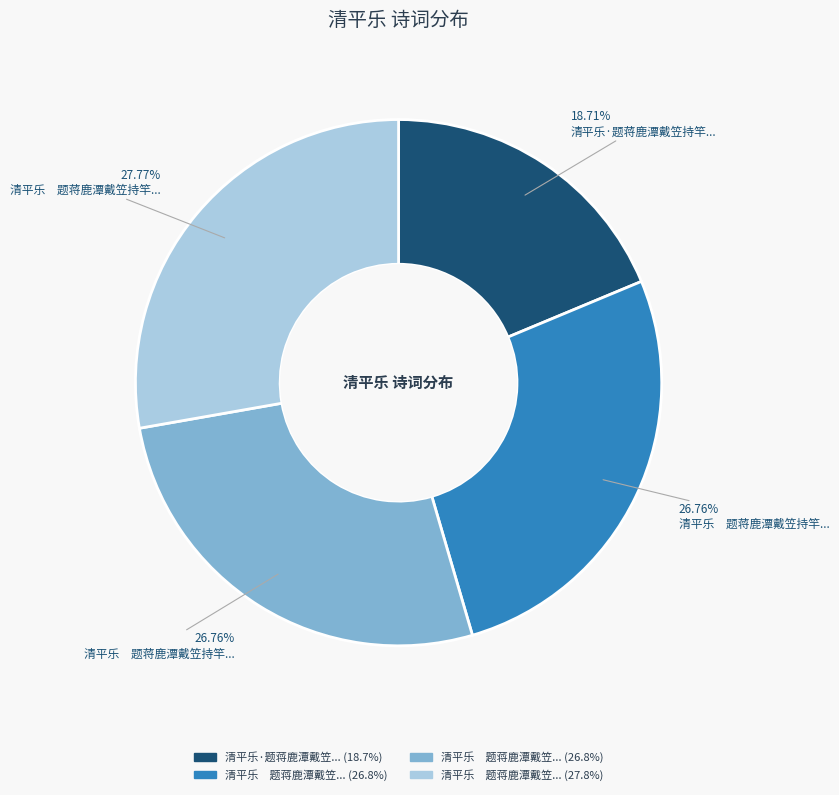

Is there a majority slice in this chart?

No